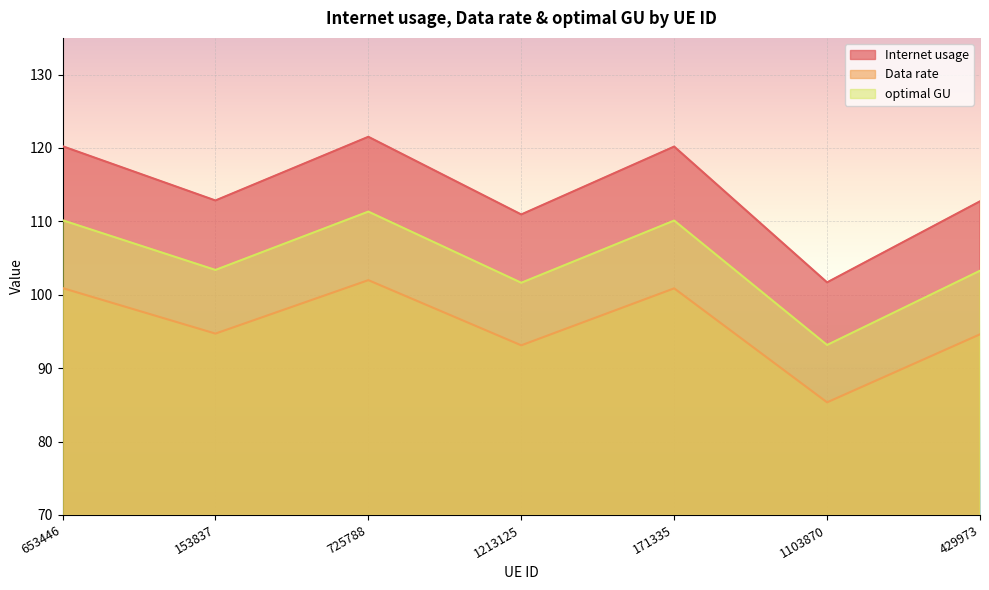

Rank the categories by Internet usage value from lowest to highest.

1103870, 1213125, 429973, 153837, 171335, 653446, 725788